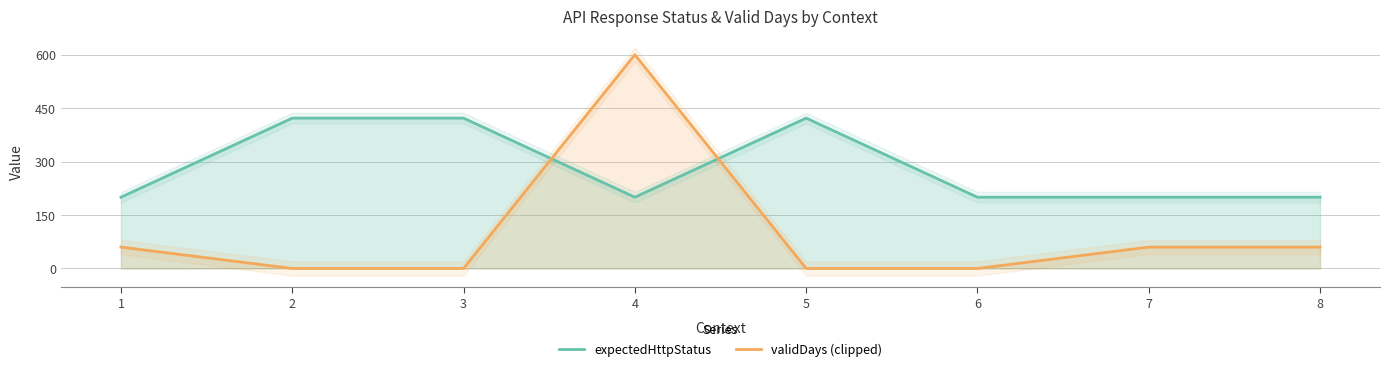

What are all the series names shown in the legend?

expectedHttpStatus, validDays (clipped)